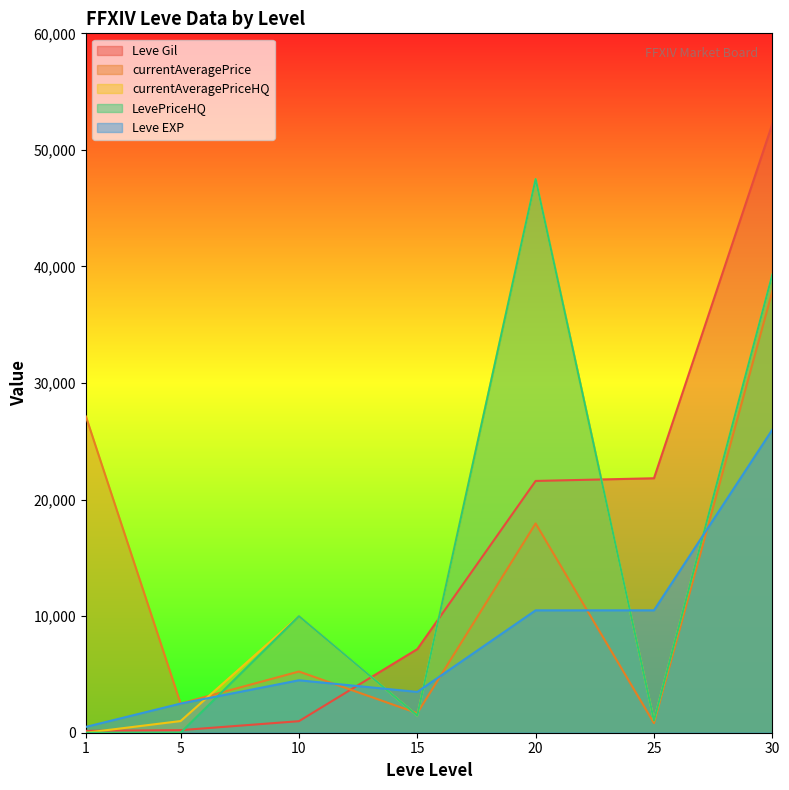

At which label is currentAveragePrice closest to 19343?

20